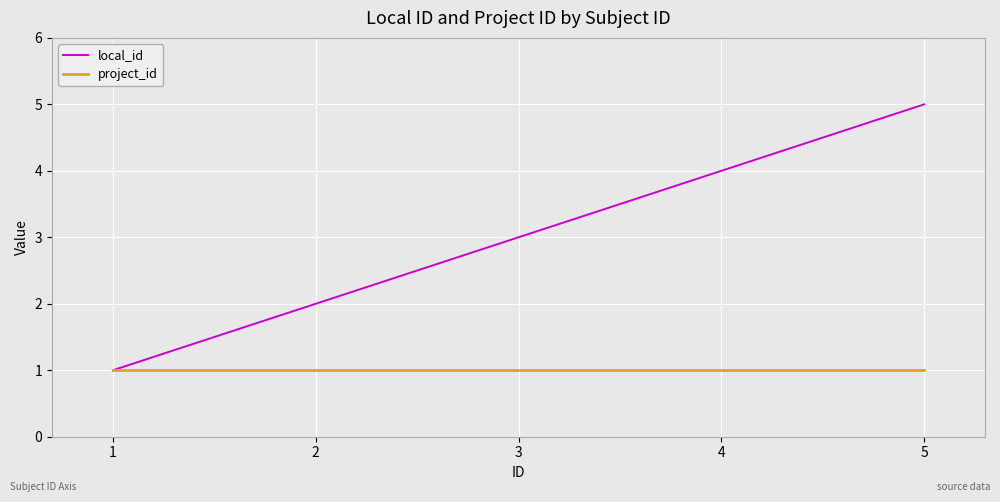

Which series has the widest spread of values?

local_id